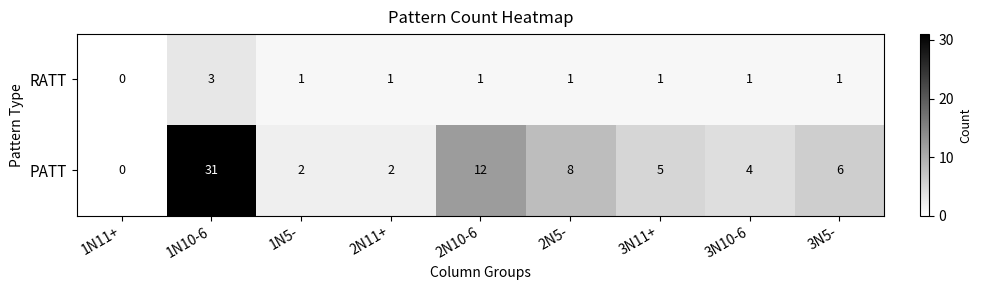

What is the difference between the maximum and second lowest values in the PATT series?

29